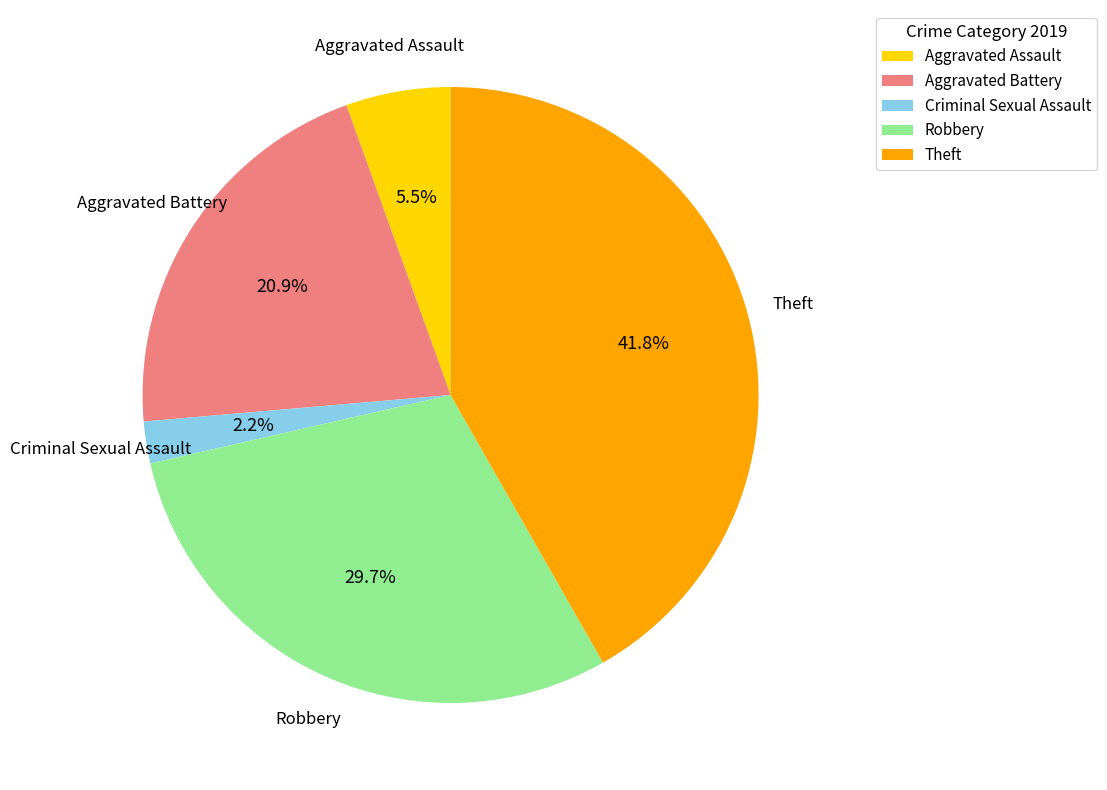

Is Criminal Sexual Assault the majority of the pie?

No